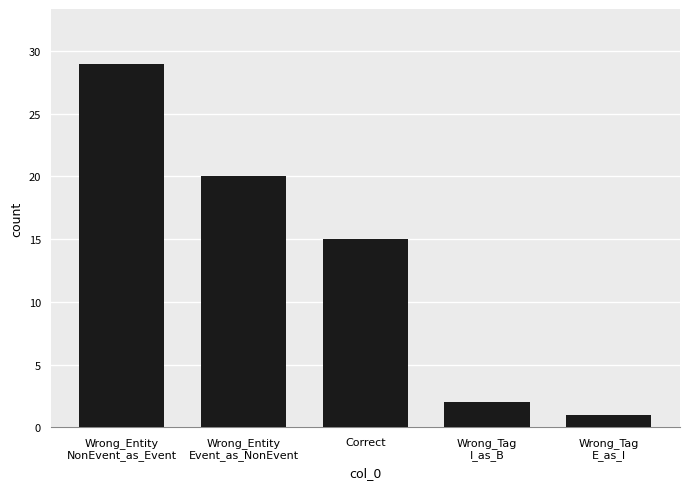

What position from the right is Wrong_Tag
E_as_I?

1